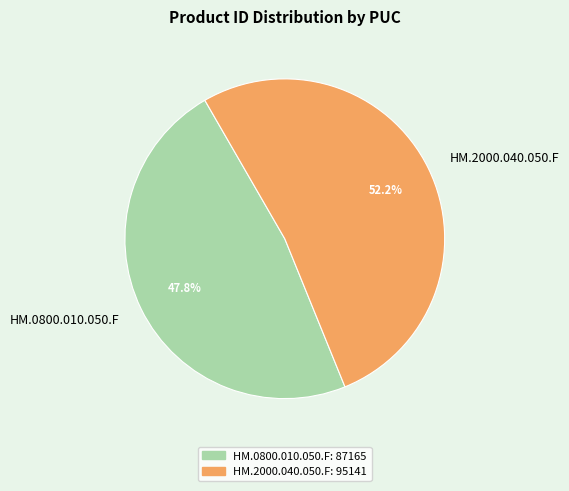

Combined, what portion of the pie is HM.2000.040.050.F and HM.0800.010.050.F?

100.0%